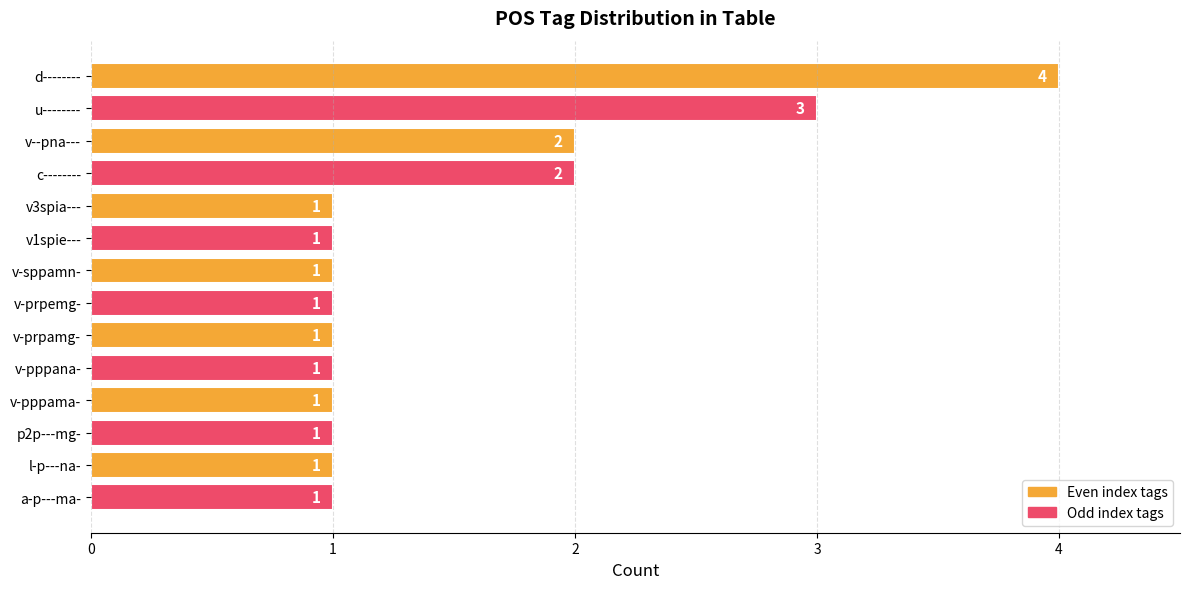

What is the smallest value displayed?

1